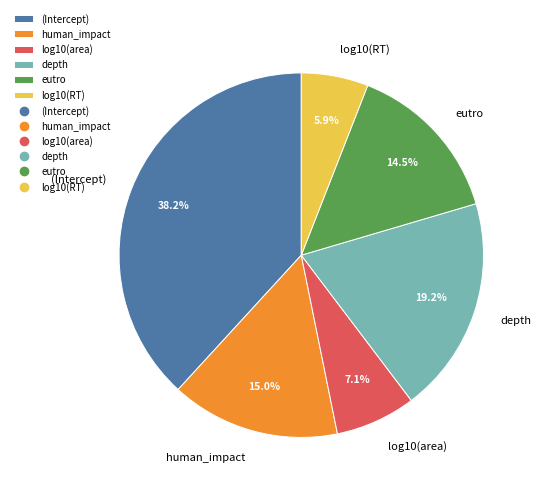

To the nearest percent, what is the difference between the (Intercept) and depth slice percentages?

19%